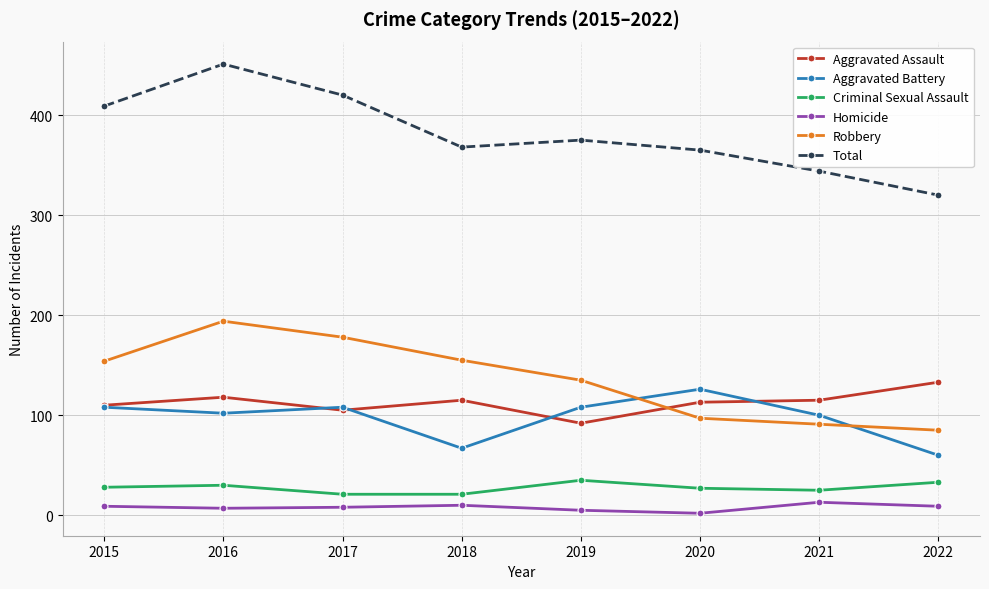

Between 2017 and 2018, which series saw the biggest shift?

Total